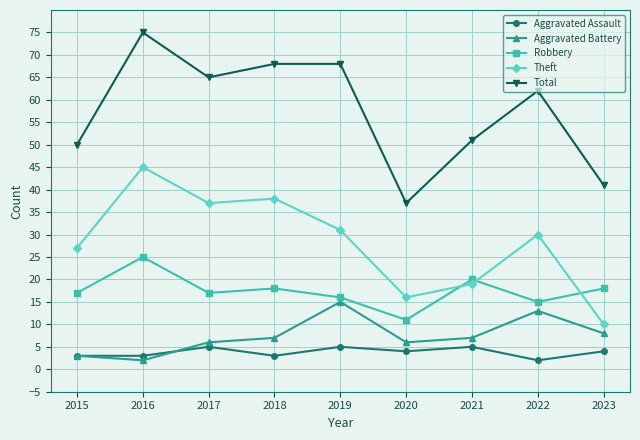

At which label does Theft first exceed 30?

2016